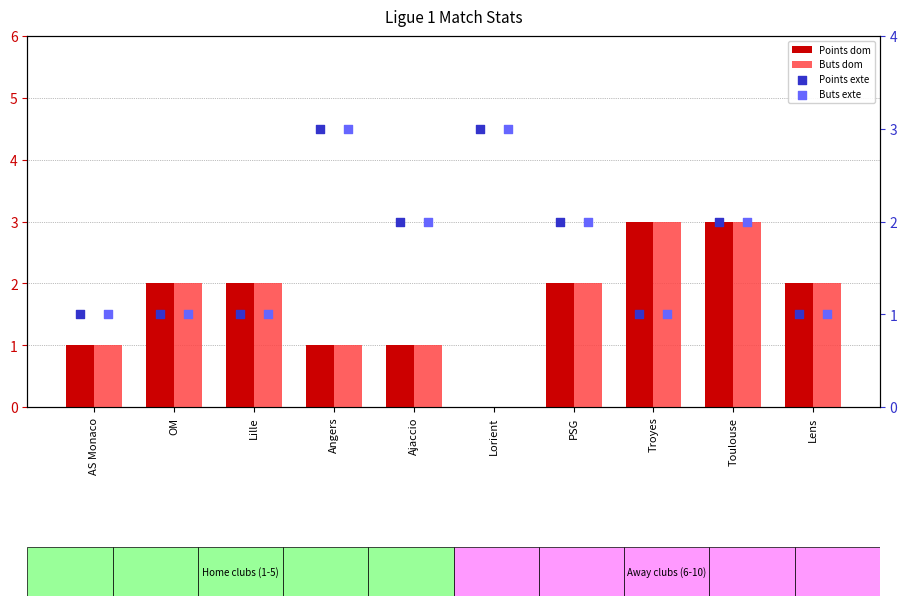

Is the value of Buts exte at AS Monaco greater than the value of Points dom at AS Monaco?

No